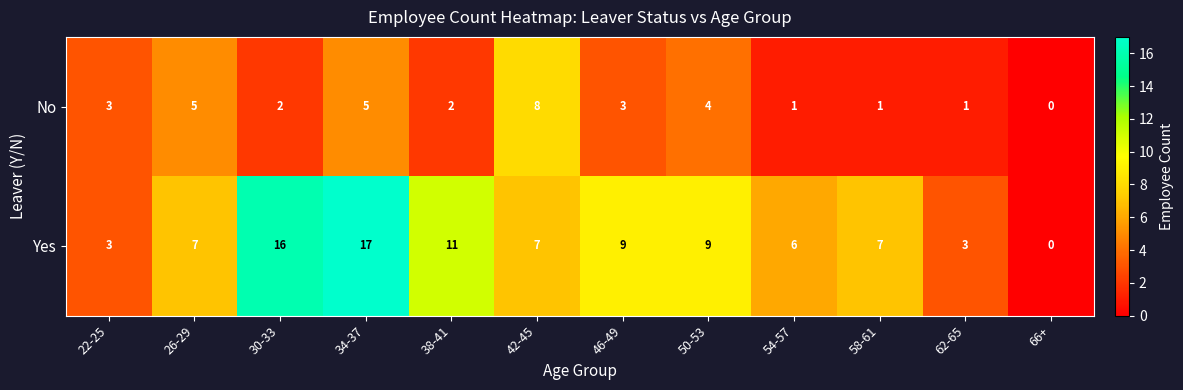

How many series are shown in this chart?

2